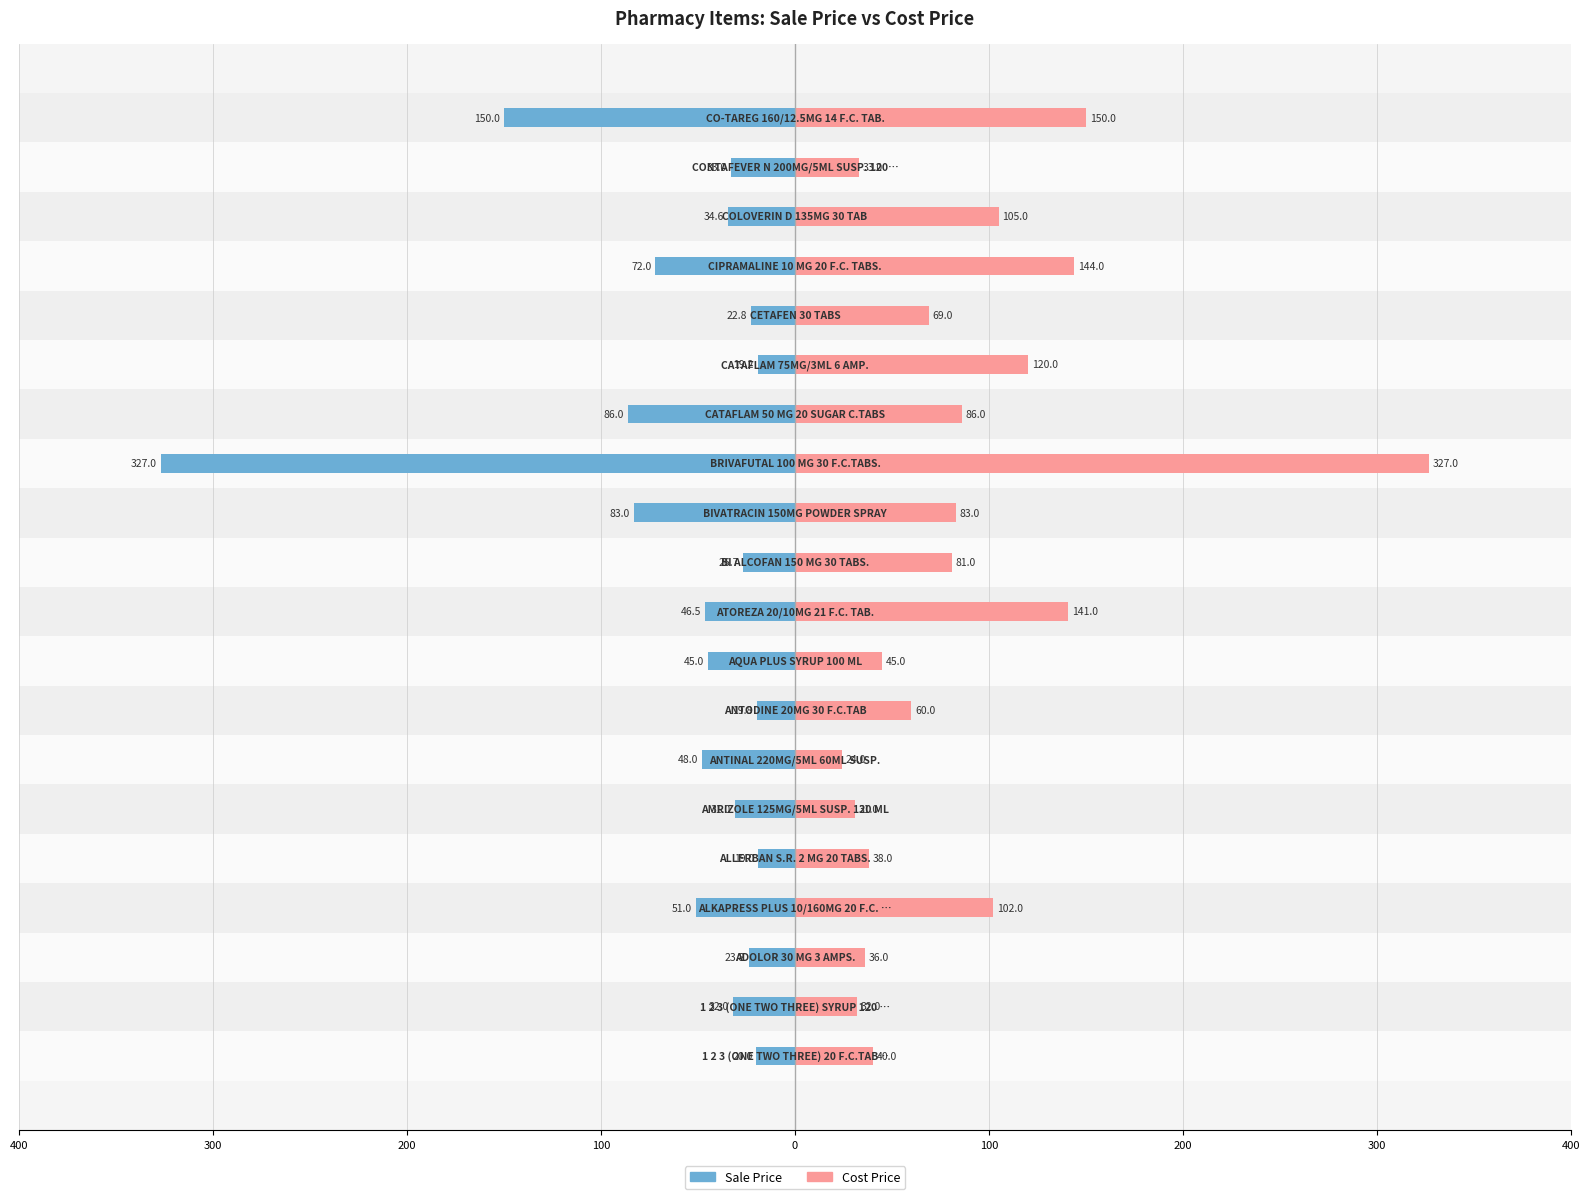

Between 200 and 0, which series saw the biggest shift?

Sale Price